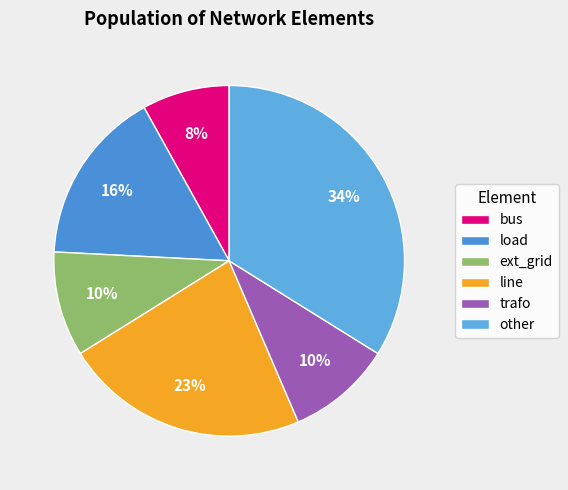

Which slice is the largest?

other